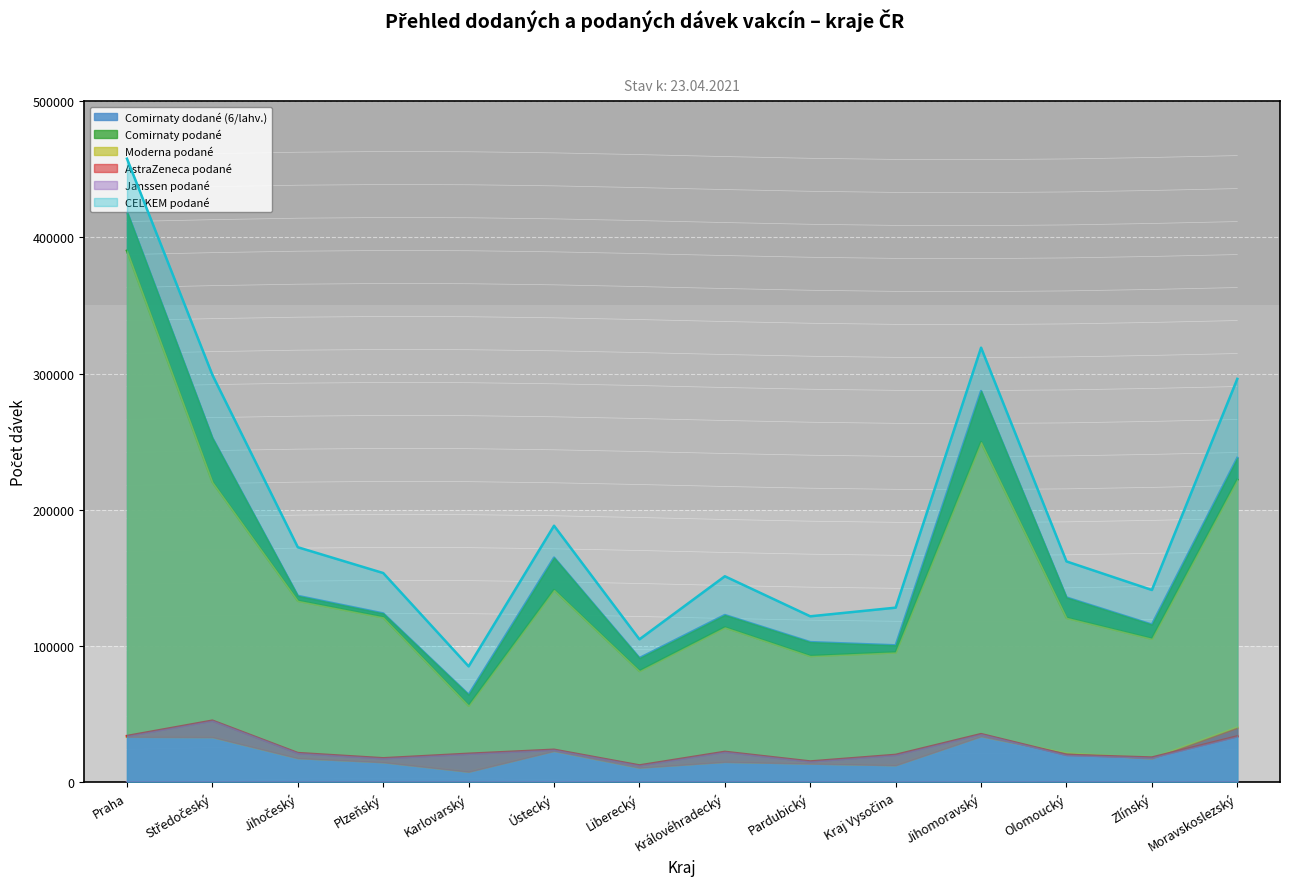

The value of Moderna podané at Moravskoslezský is 40196. True or false?

True